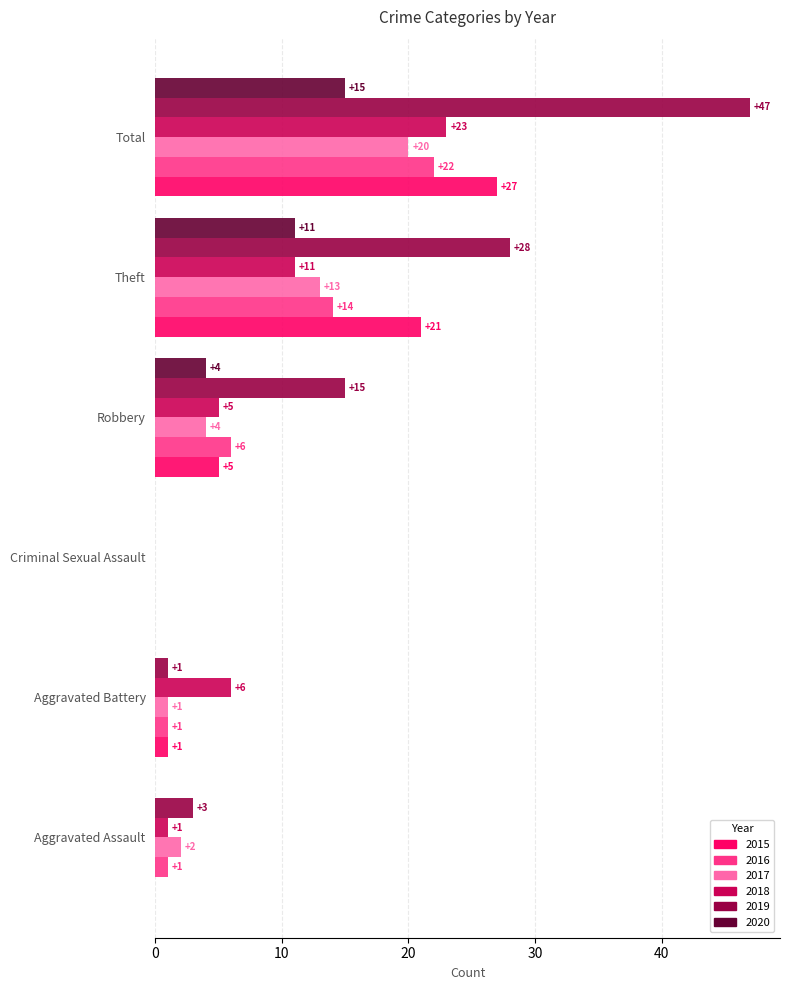

True or false: 2015 has a value of 0 at Aggravated Assault.

True